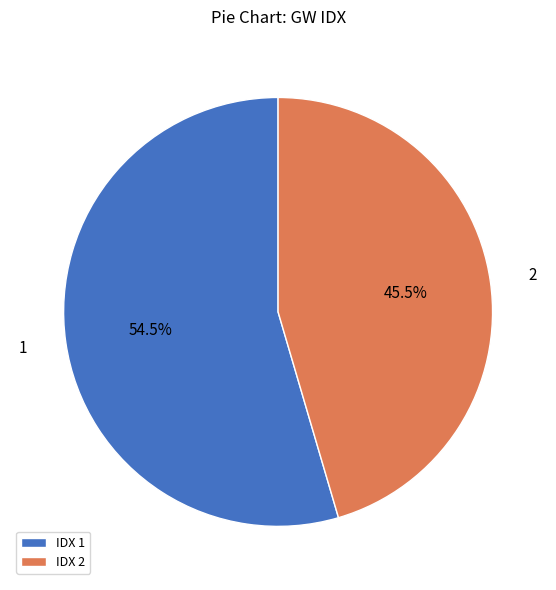

Between 2 and 1, which is larger?

1